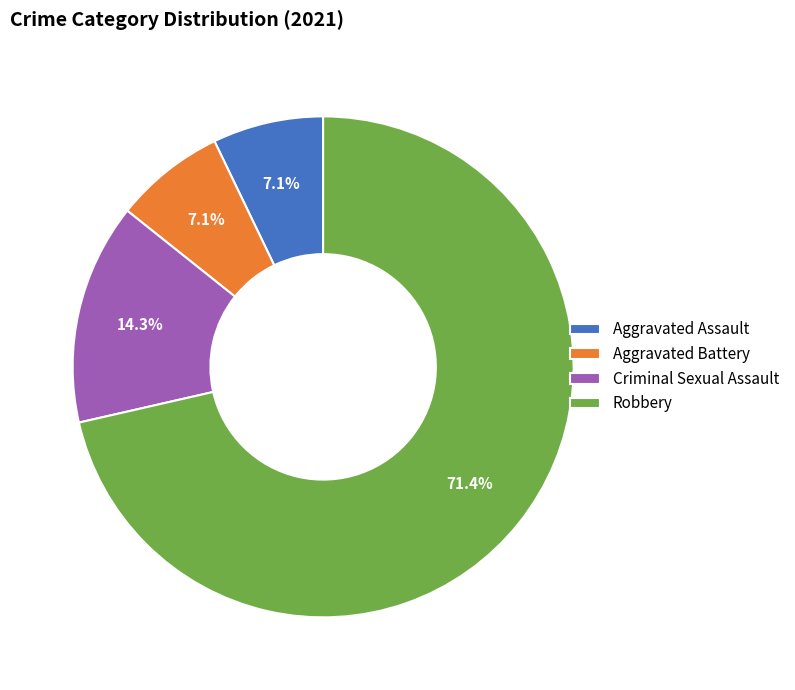

To the nearest percent, what portion does Criminal Sexual Assault represent?

14%